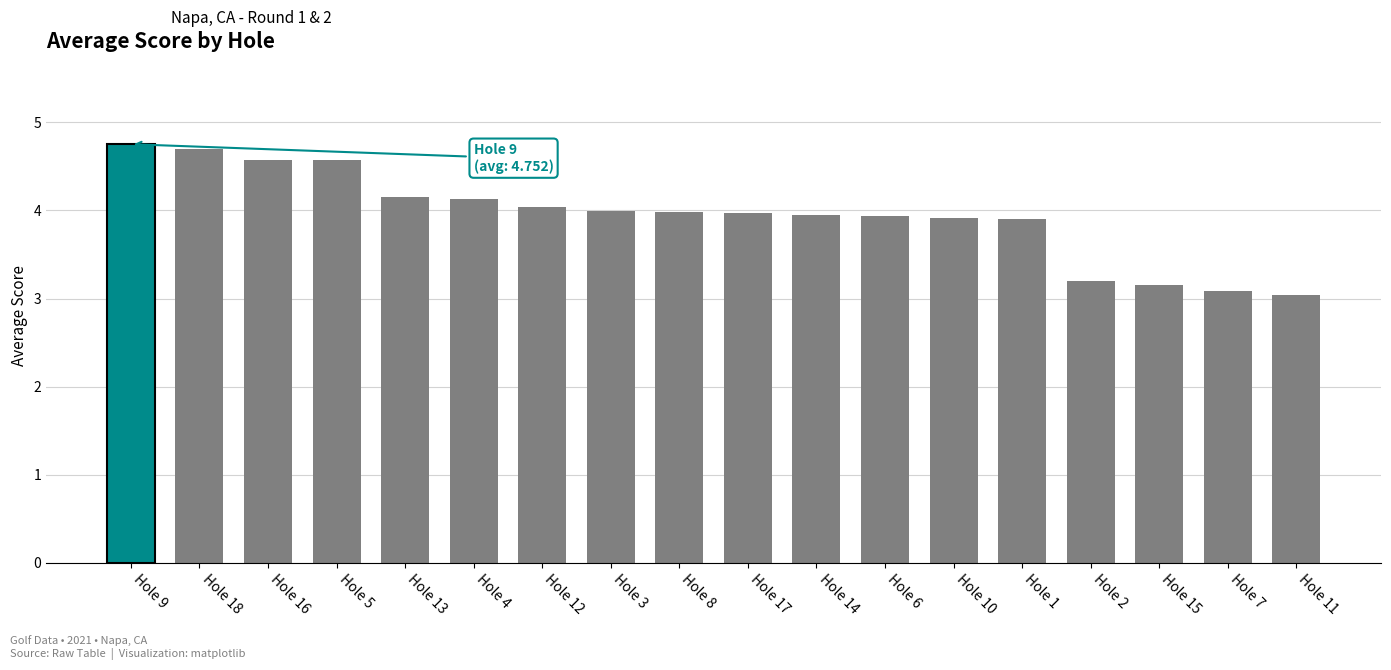

What is the ratio of the value at Hole 1 to the value at Hole 10?

1.0